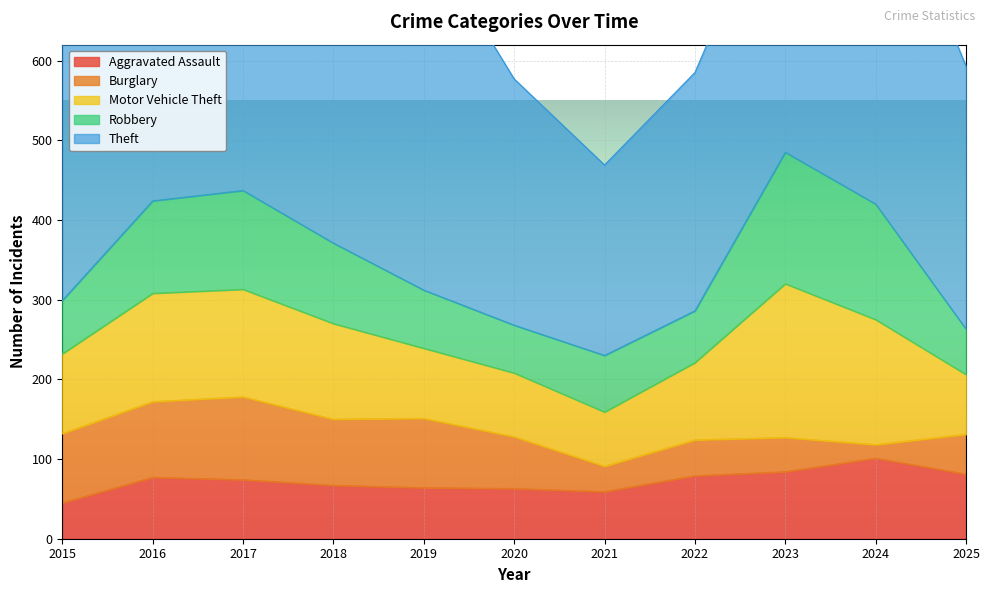

Is the value of Robbery at 2020 greater than the value of Aggravated Assault at 2017?

No